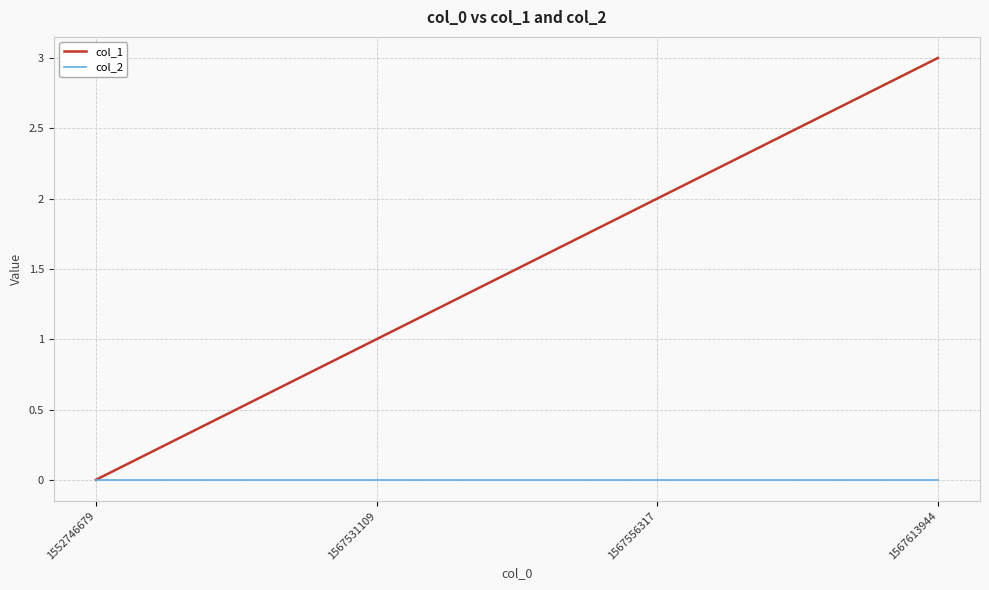

Rank the categories by col_1 value from lowest to highest.

1552746679, 1567531109, 1567556317, 1567613944